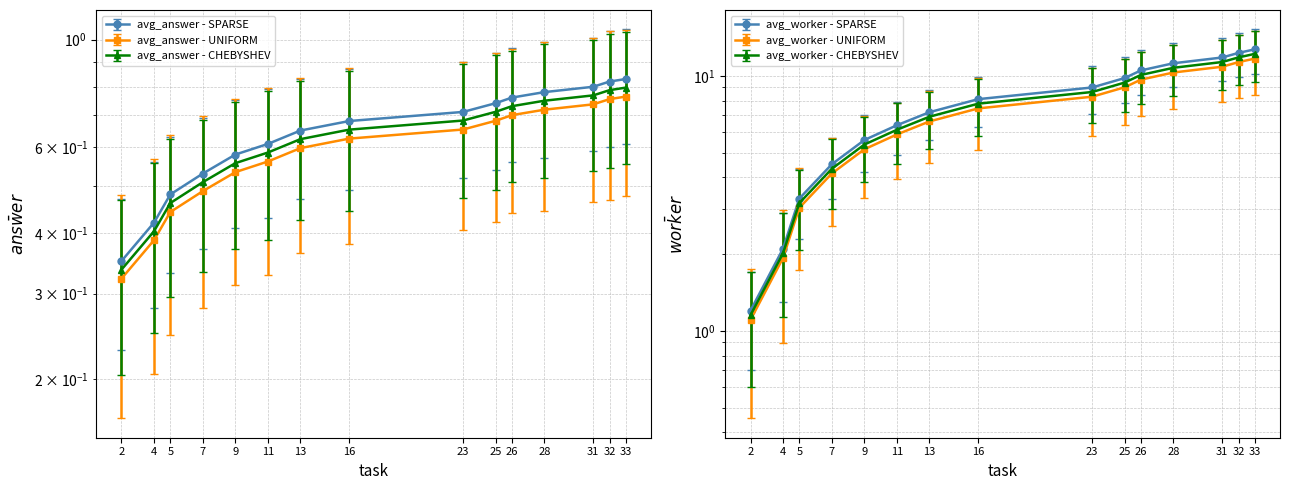

True or false: avg_answer has a value of 0.1 at 5.

False